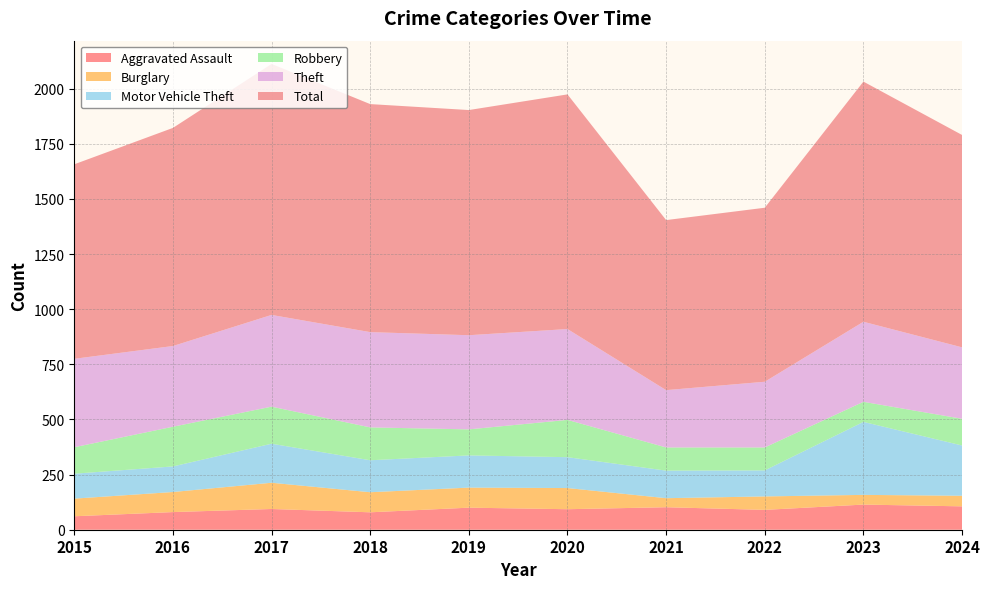

Reading left to right, extract all data points from this chart.

Aggravated Assault: 61	80	94	79	100	93	102	90	114	106
Burglary: 80	91	119	91	91	96	41	61	44	48
Motor Vehicle Theft: 113	116	177	145	146	140	125	118	331	228
Robbery: 120	180	168	149	118	169	105	104	91	121
Theft: 401	366	416	432	427	412	260	298	363	324
Total: 882	989	1138	1034	1021	1064	771	789	1089	963